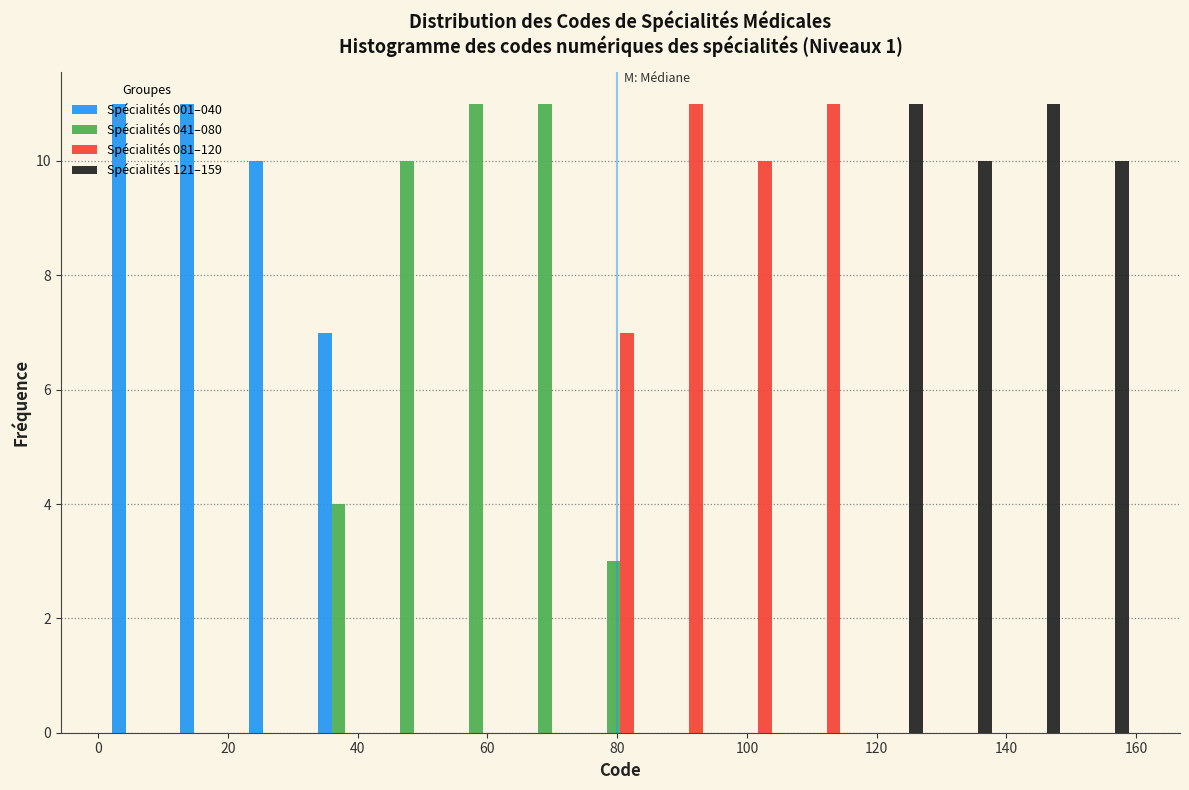

Reading left to right, list every range on the x-axis with the height of the bar of each series over it. Neither the bar edges nor the heights are printed on the chart, so give them approximately, as read against the axes.

1.0 to 11.6: Spécialités 001–040=11	Spécialités 041–080=0	Spécialités 081–120=0	Spécialités 121–159=0
11.6 to 22.2: Spécialités 001–040=11	Spécialités 041–080=0	Spécialités 081–120=0	Spécialités 121–159=0
22.2 to 32.8: Spécialités 001–040=10	Spécialités 041–080=0	Spécialités 081–120=0	Spécialités 121–159=0
32.8 to 43.4: Spécialités 001–040=7	Spécialités 041–080=4	Spécialités 081–120=0	Spécialités 121–159=0
43.4 to 54.0: Spécialités 001–040=0	Spécialités 041–080=10	Spécialités 081–120=0	Spécialités 121–159=0
54.0 to 64.6: Spécialités 001–040=0	Spécialités 041–080=11	Spécialités 081–120=0	Spécialités 121–159=0
64.6 to 75.2: Spécialités 001–040=0	Spécialités 041–080=11	Spécialités 081–120=0	Spécialités 121–159=0
75.2 to 85.8: Spécialités 001–040=0	Spécialités 041–080=3	Spécialités 081–120=7	Spécialités 121–159=0
85.8 to 96.4: Spécialités 001–040=0	Spécialités 041–080=0	Spécialités 081–120=11	Spécialités 121–159=0
96.4 to 107.0: Spécialités 001–040=0	Spécialités 041–080=0	Spécialités 081–120=10	Spécialités 121–159=0
107.0 to 117.6: Spécialités 001–040=0	Spécialités 041–080=0	Spécialités 081–120=11	Spécialités 121–159=0
117.6 to 128.2: Spécialités 001–040=0	Spécialités 041–080=0	Spécialités 081–120=0	Spécialités 121–159=11
128.2 to 138.8: Spécialités 001–040=0	Spécialités 041–080=0	Spécialités 081–120=0	Spécialités 121–159=10
138.8 to 149.4: Spécialités 001–040=0	Spécialités 041–080=0	Spécialités 081–120=0	Spécialités 121–159=11
149.4 to 160.0: Spécialités 001–040=0	Spécialités 041–080=0	Spécialités 081–120=0	Spécialités 121–159=10